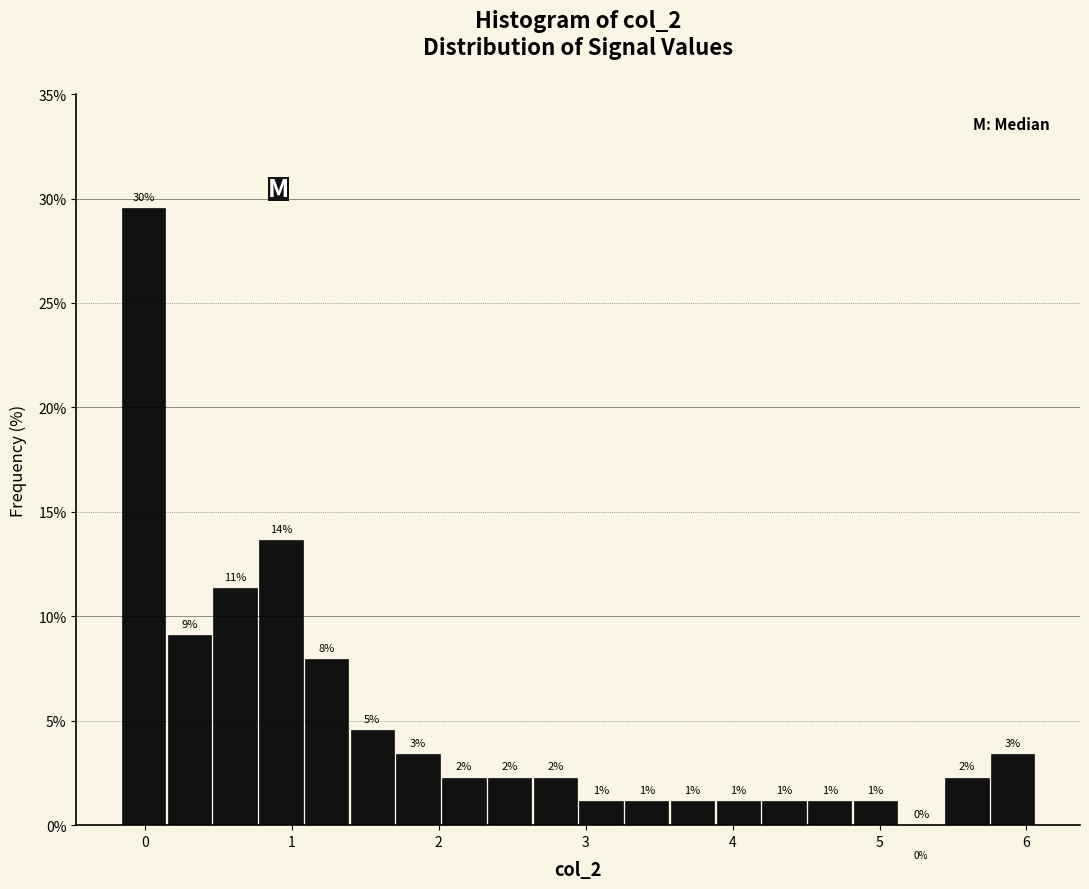

Around what value on the x-axis is the tallest bar? Give the approximate position of its centre, as read against the axis.

0.0